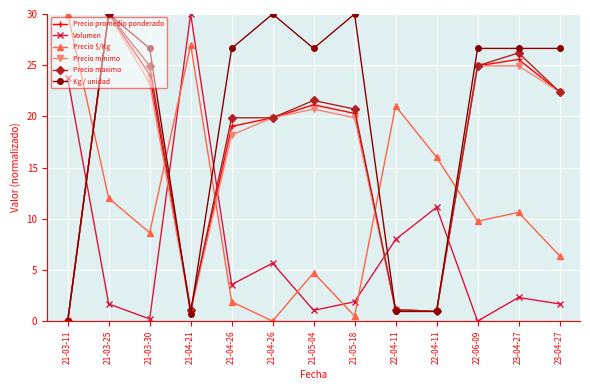

True or false: Precio maximo and Precio $/Kg intersect in this chart.

True